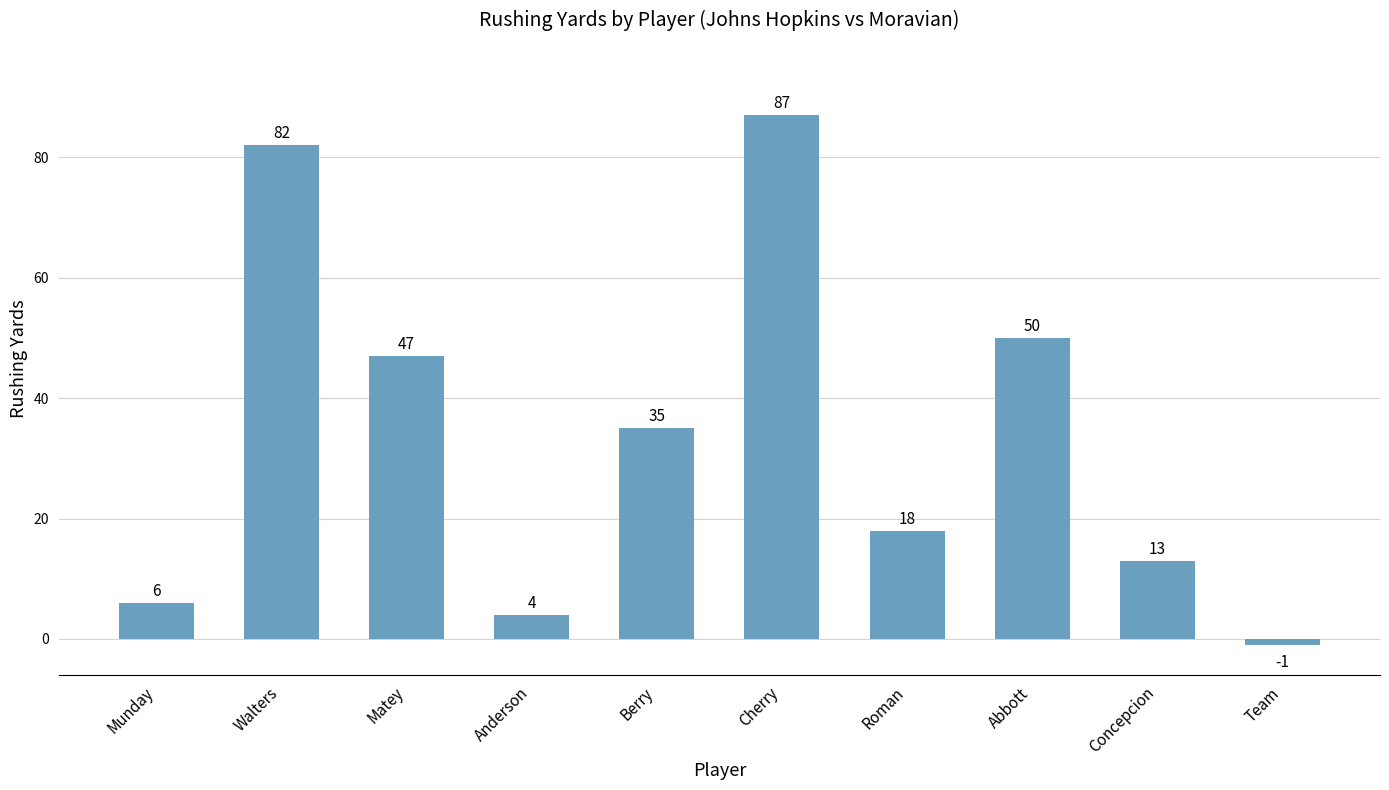

What is the value of the 7th bar from the left?

18